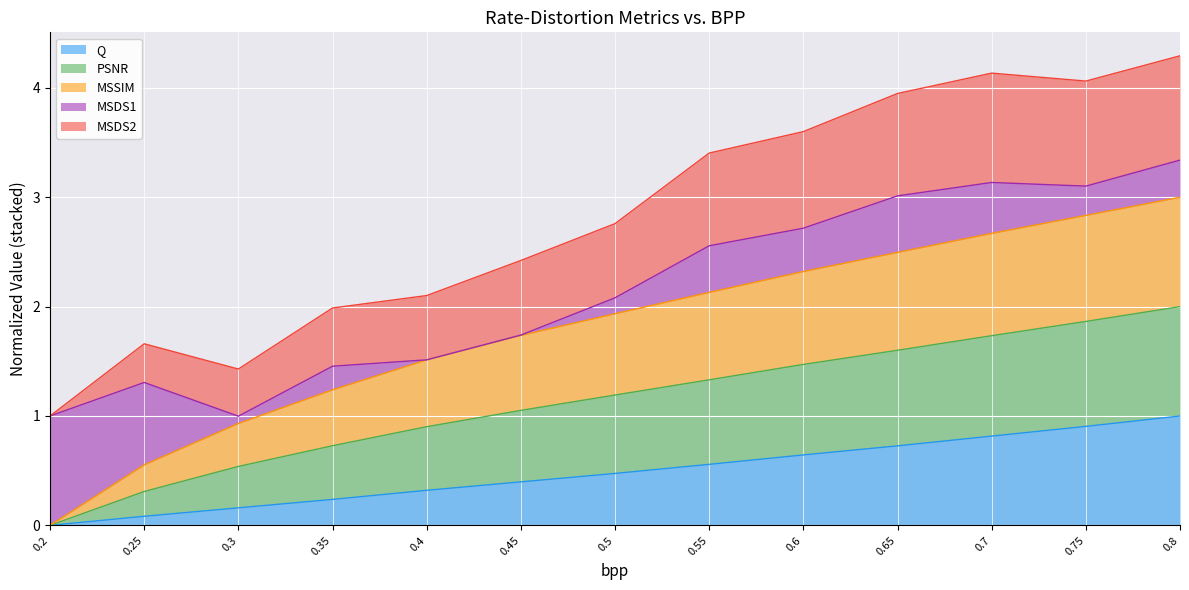

True or false: Q and MSSIM intersect in this chart.

False